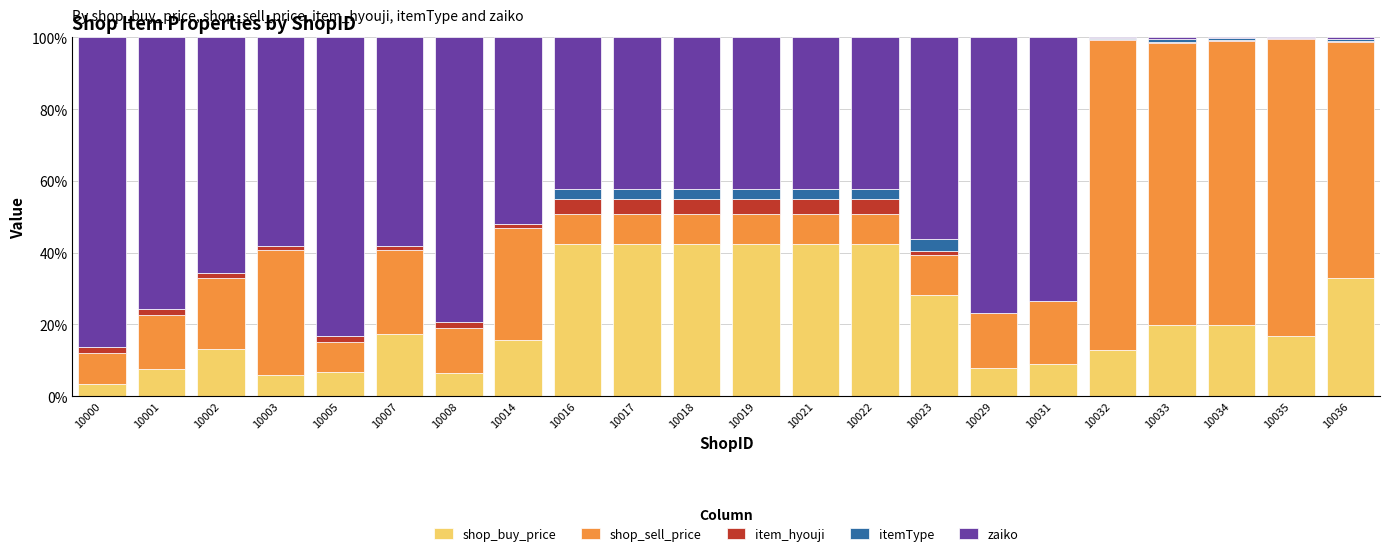

True or false: shop_buy_price has a value of 42.4 at 10016.

True